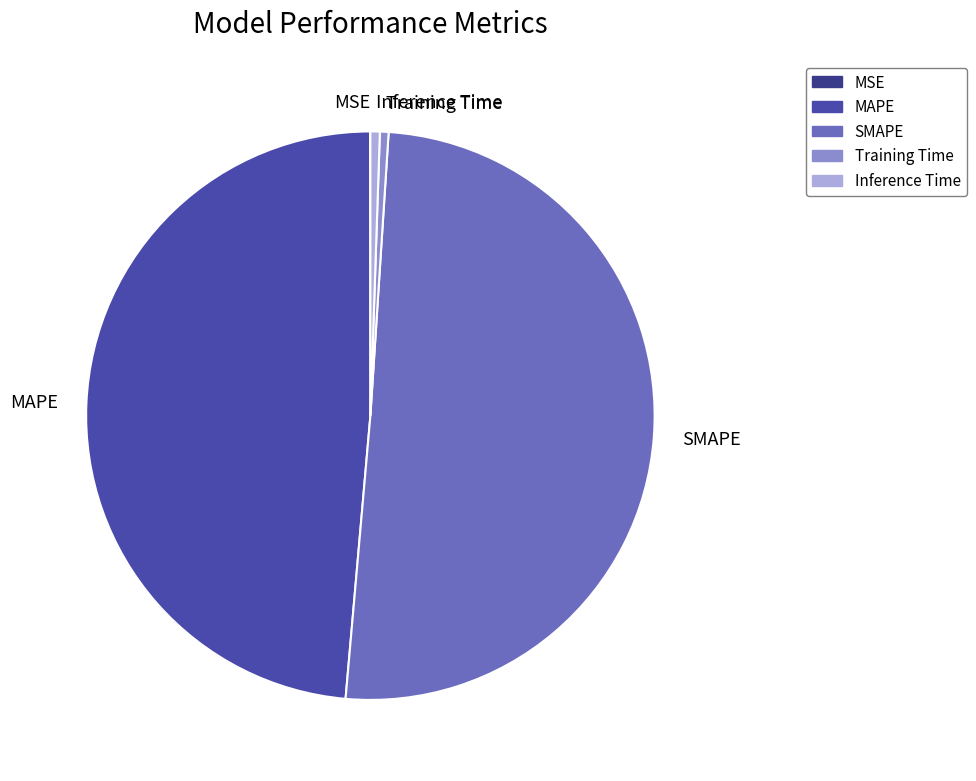

The SMAPE slice represents 65% of the pie. True or false?

False